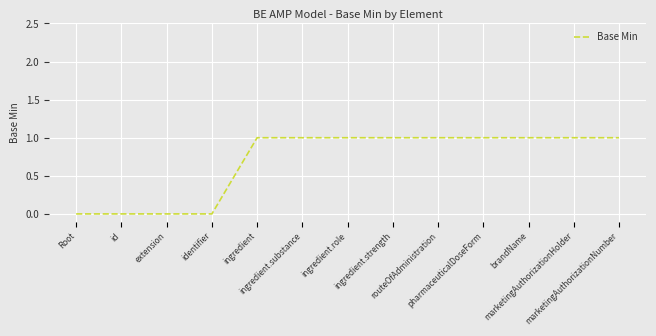

What is the difference between the values at extension and ingredient.role?

1